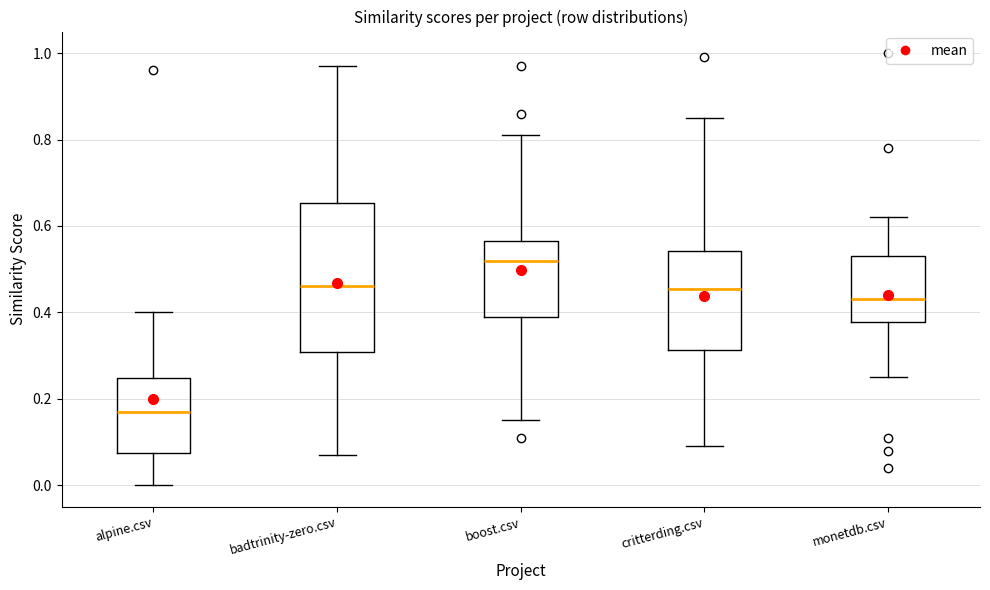

Which box has the highest median line?

boost.csv